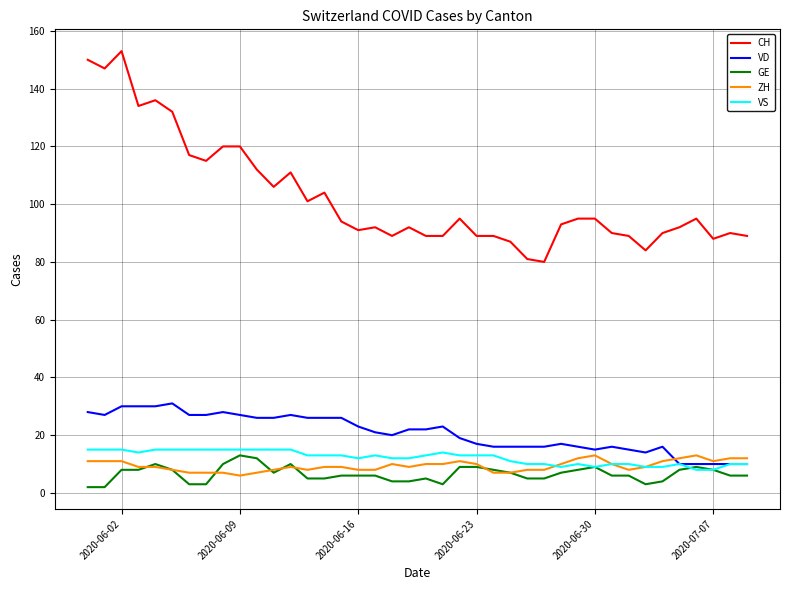

How many series are shown in this chart?

5